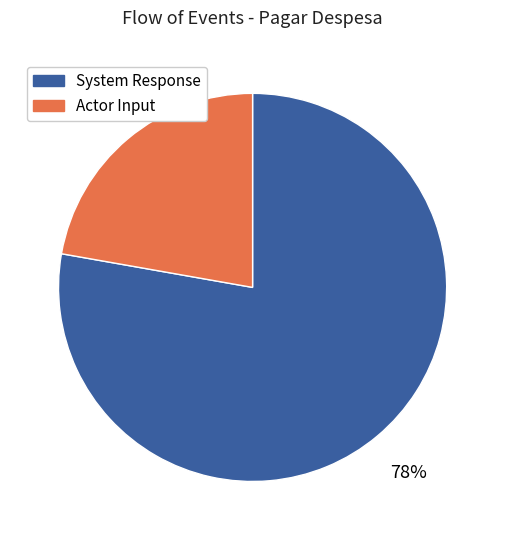

How many segments does this pie chart have?

2